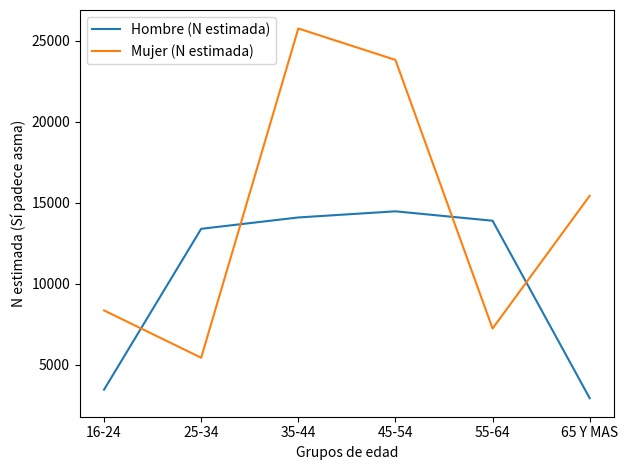

Does the chart display data point markers on the line(s)?

No